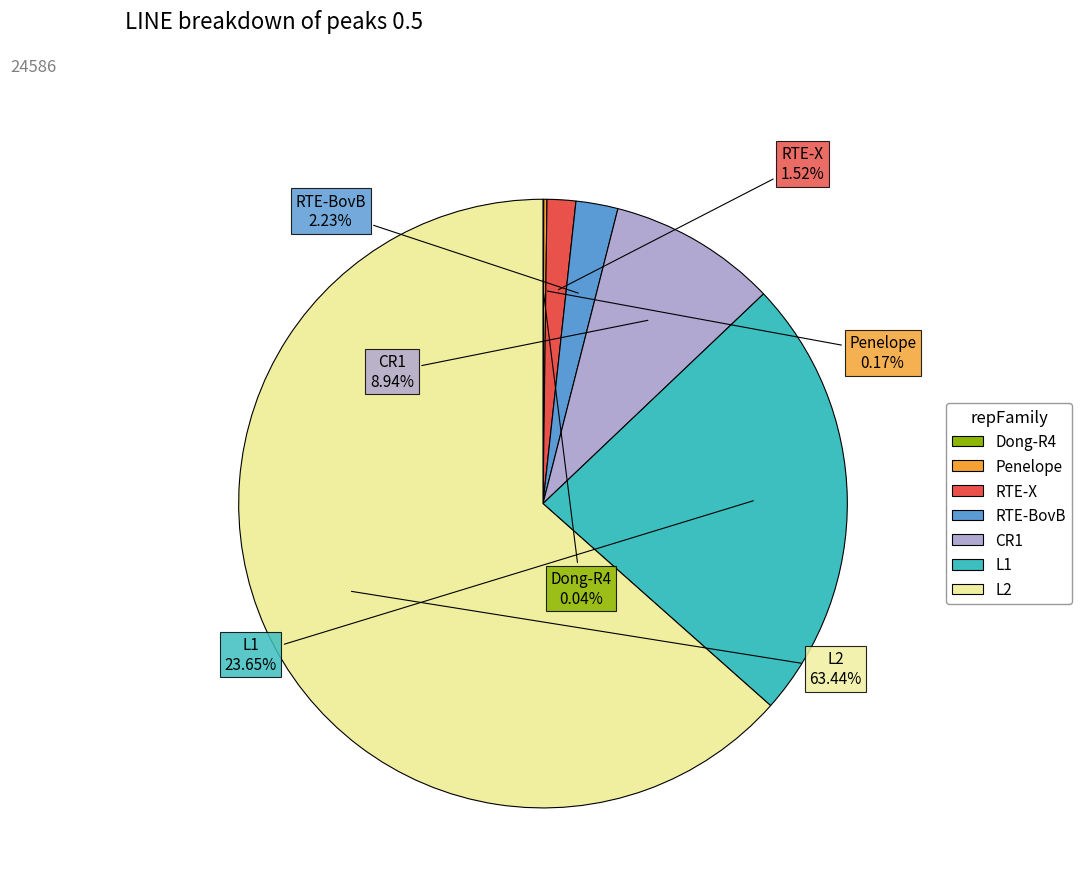

Is there a majority slice in this chart?

Yes